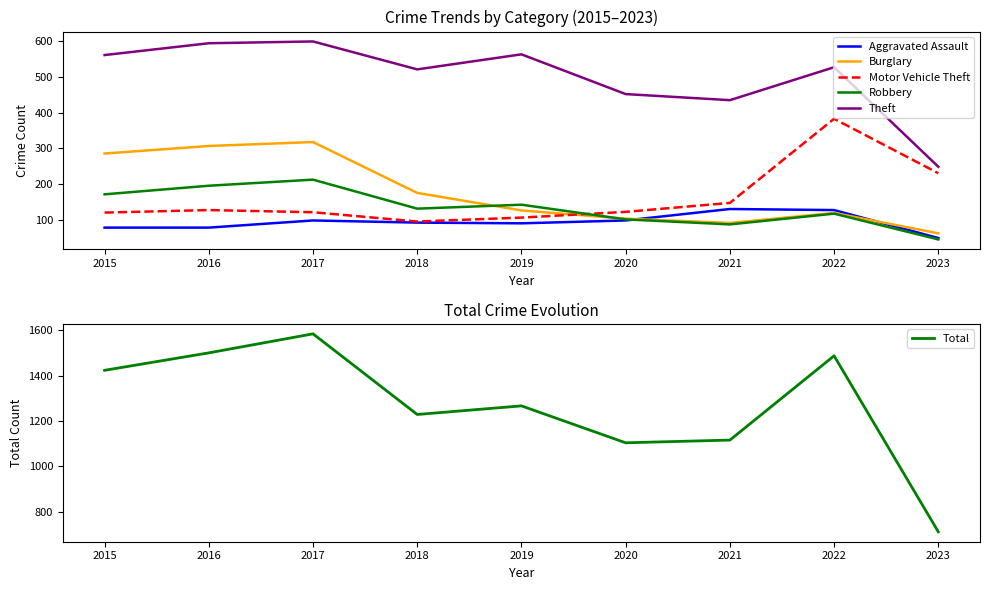

What is the value of the Motor Vehicle Theft point at the 1st from the left?

121